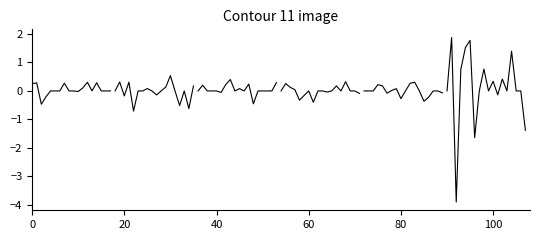

What is the sum of all XLM values?

-0.6